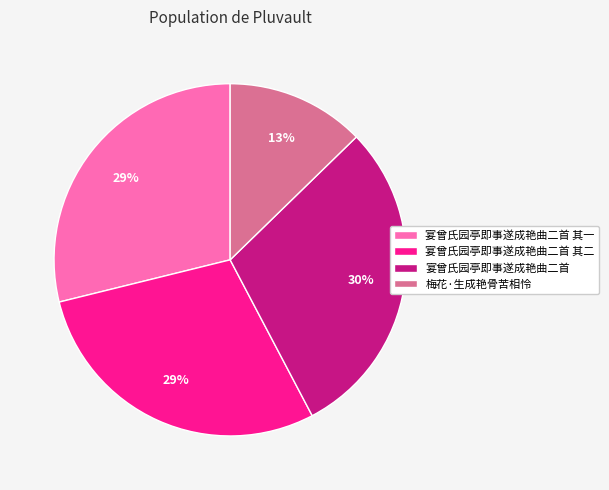

To the nearest percent, what is the difference between the 梅花·生成艳骨苦相怜 and 宴曾氏园亭即事遂成艳曲二首 其二 slice percentages?

16%